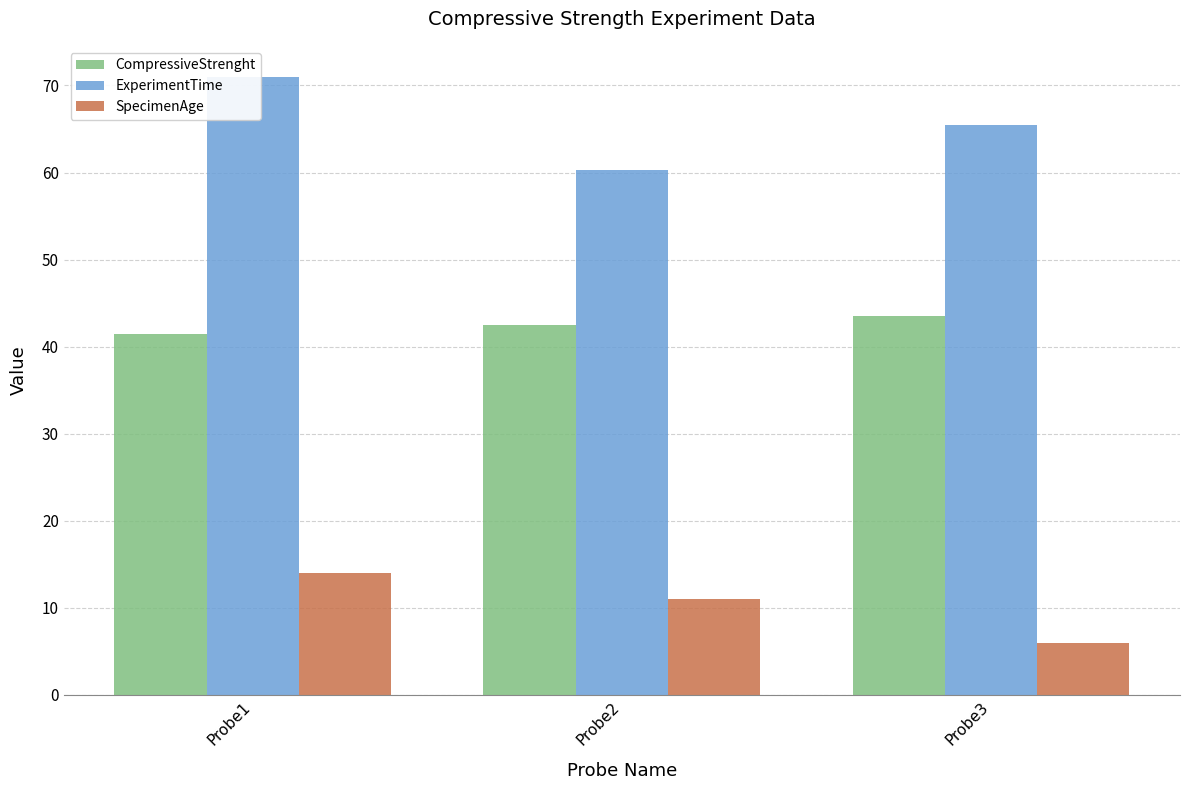

At which category is the sum across all series the highest?

Probe1